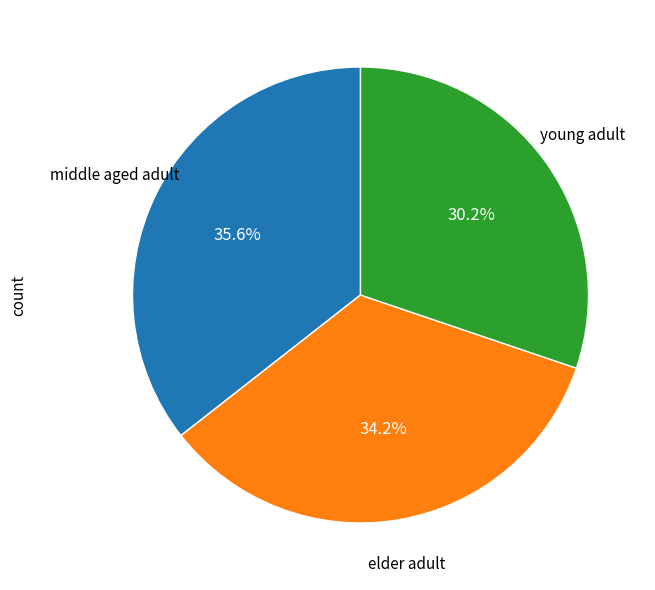

To the nearest percent, what is the average slice percentage?

33%